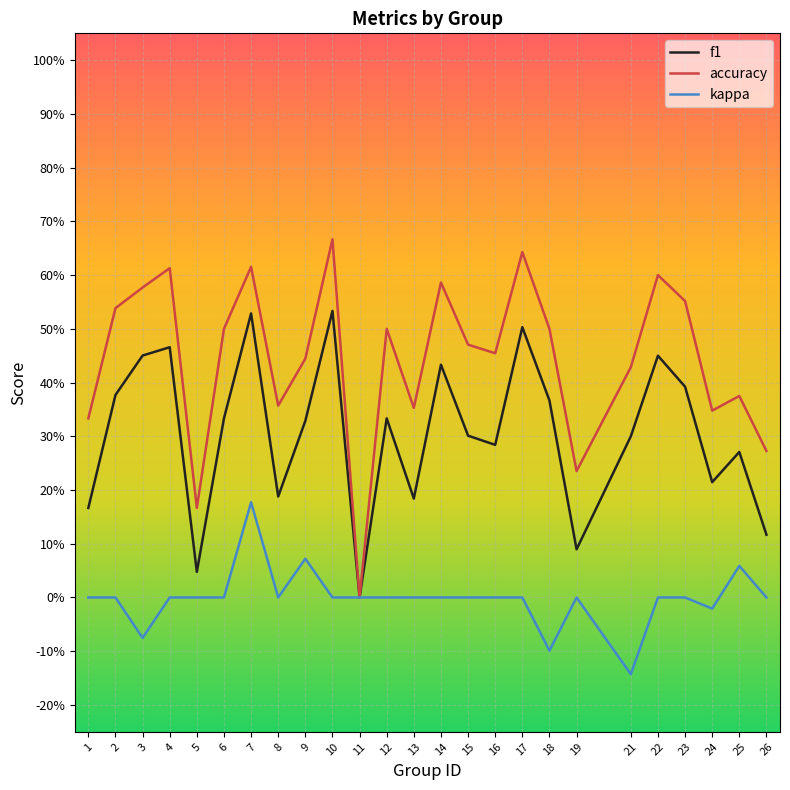

True or false: accuracy and kappa cross at least once.

False